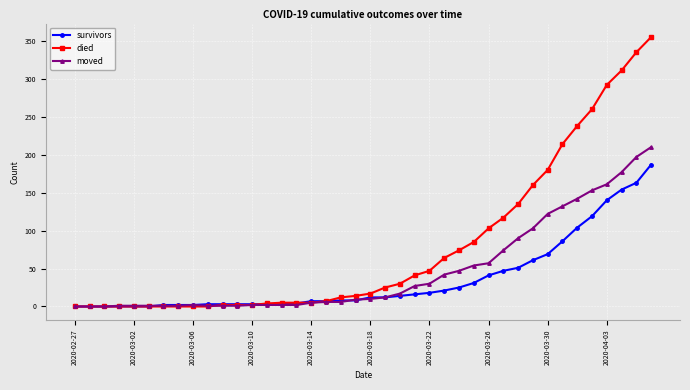

How many distinct data groups are displayed?

3